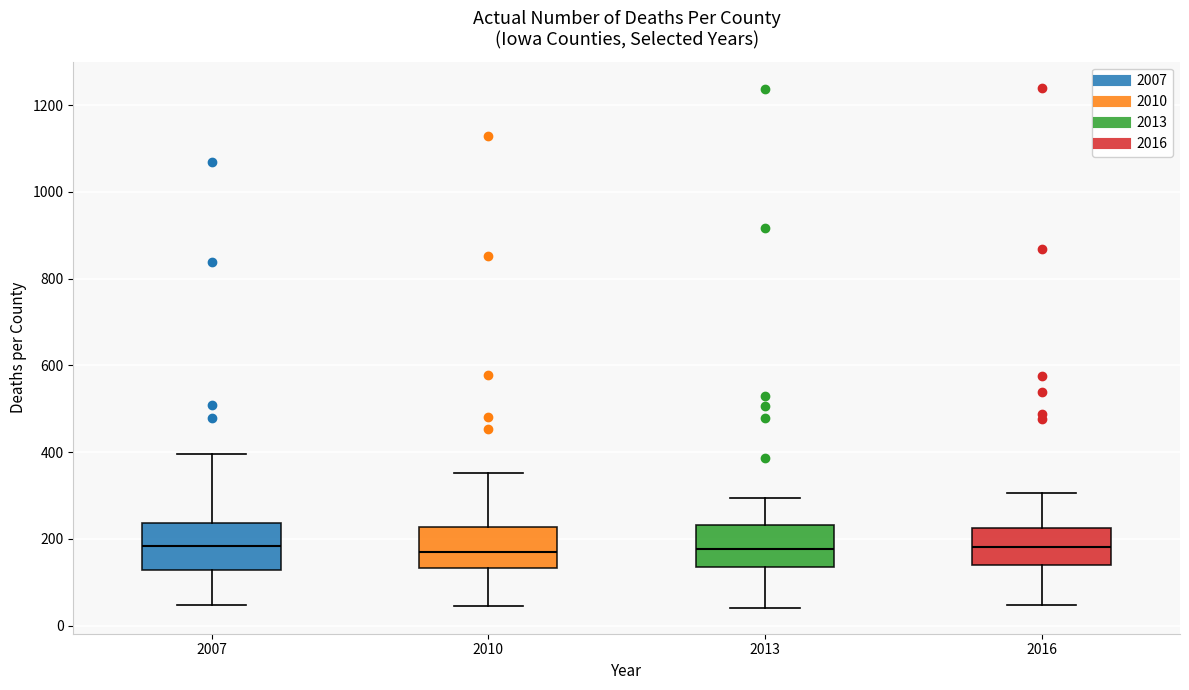

Reading left to right, transcribe this box plot: for each box, give where its median line is, the range the box spans, and where its two whiskers end, as read against the y-axis. The values are not printed on the chart, so give them approximately, as read against the axis.

2007: median 180, box 120 to 240, whiskers 40 to 400
2010: median 180, box 140 to 220, whiskers 40 to 360
2013: median 180, box 140 to 240, whiskers 40 to 300
2016: median 180, box 140 to 220, whiskers 40 to 300